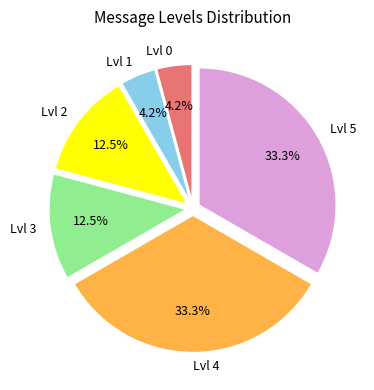

Is there a majority slice in this chart?

No